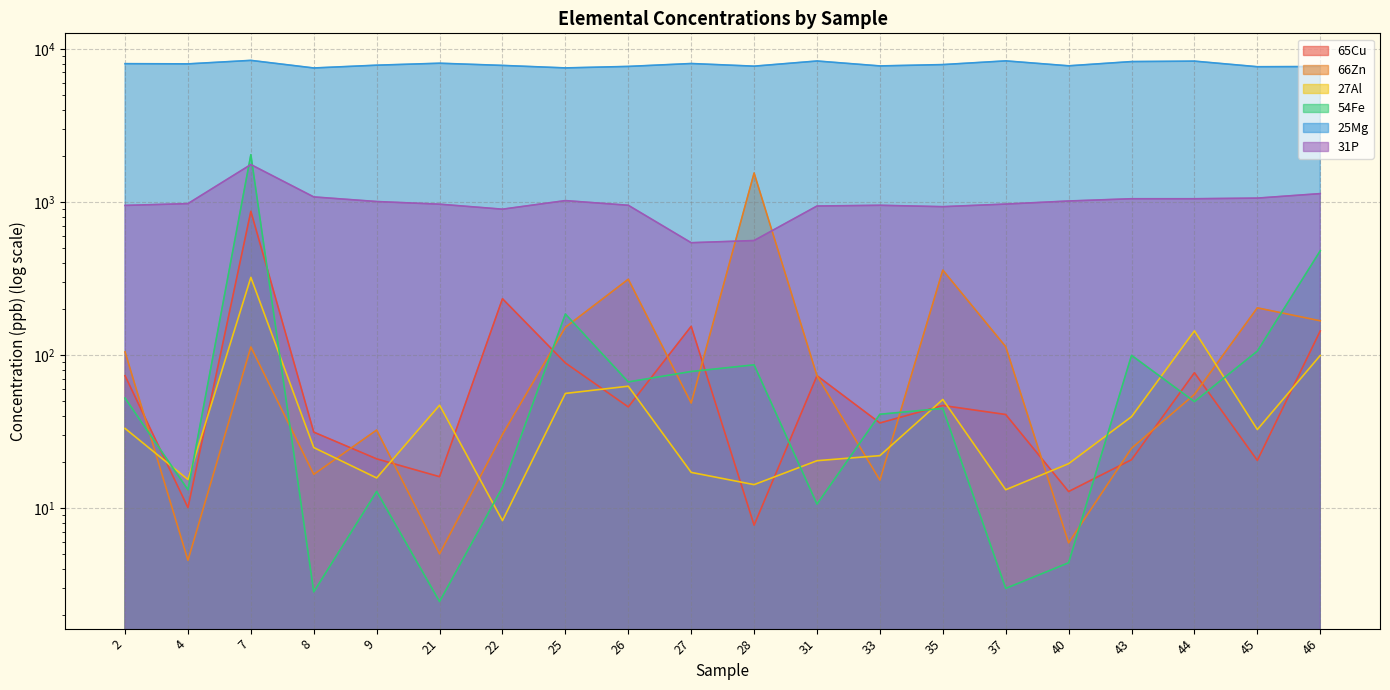

Which category has the highest value across all series?

7